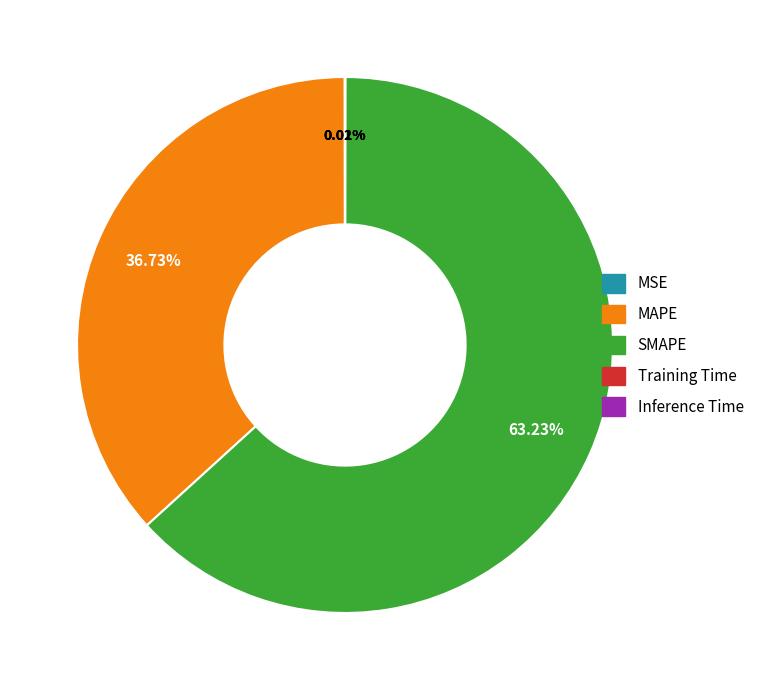

Which category has the biggest portion of the pie?

SMAPE